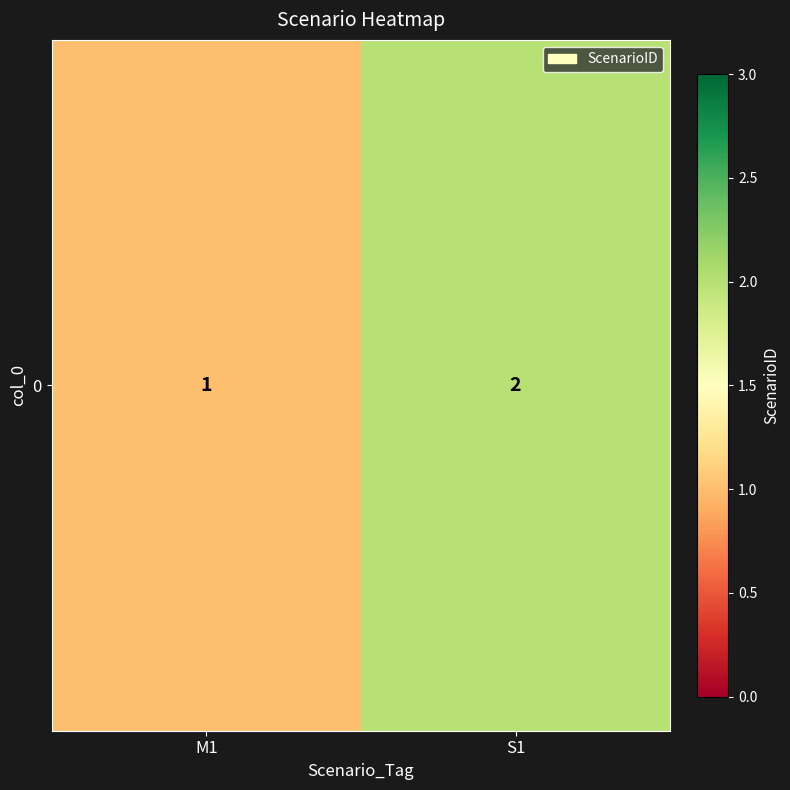

True or false: the data shows 0 at M1.

False